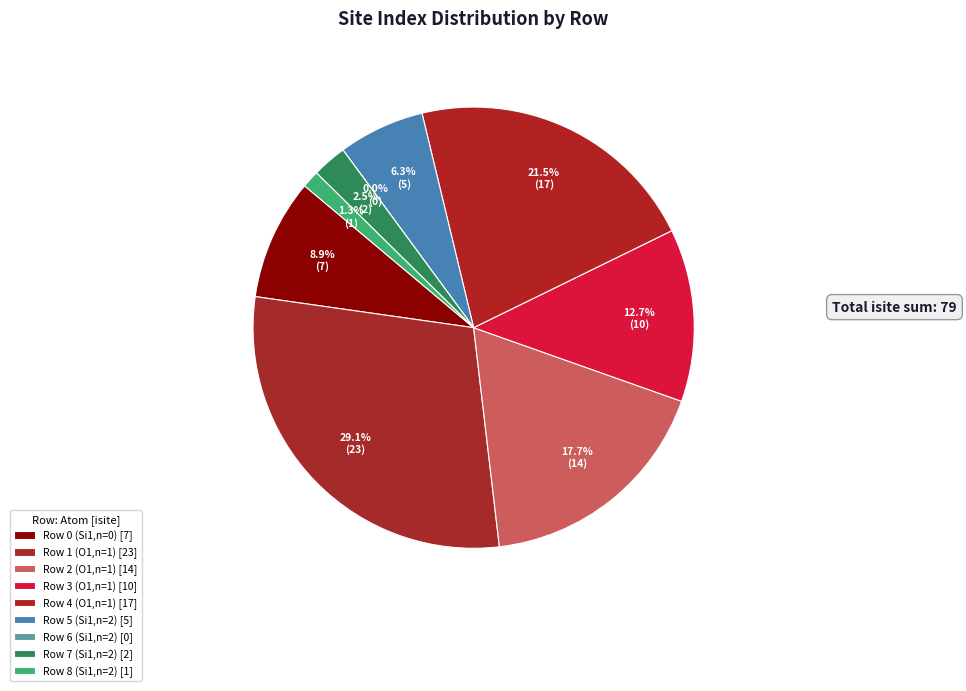

Rank the categories by value from lowest to highest.

Row 6 (Si1,n=2), Row 8 (Si1,n=2), Row 7 (Si1,n=2), Row 5 (Si1,n=2), Row 0 (Si1,n=0), Row 3 (O1,n=1), Row 2 (O1,n=1), Row 4 (O1,n=1), Row 1 (O1,n=1)